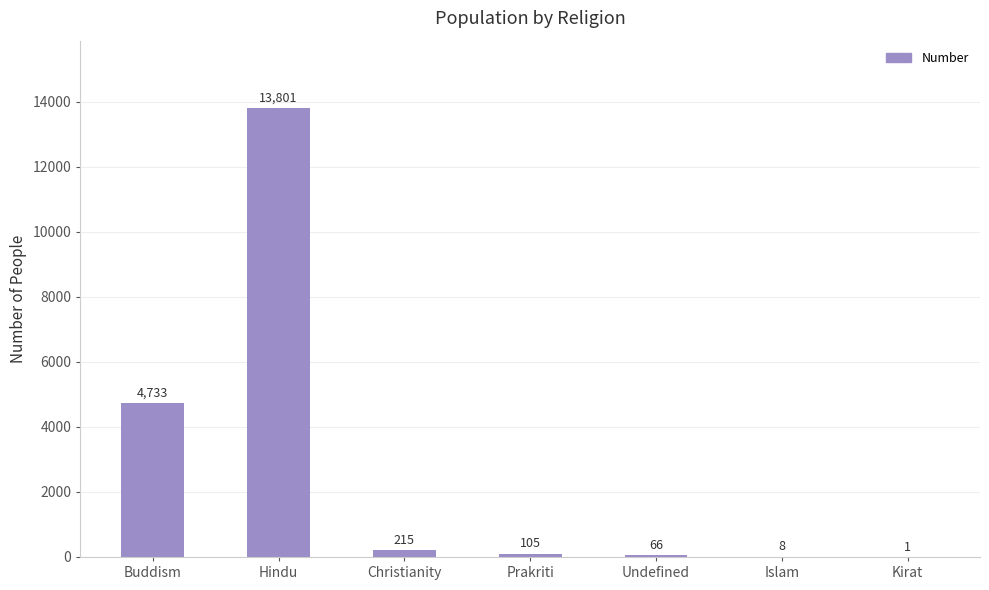

What is the sum of the values at Buddism and Kirat?

4734